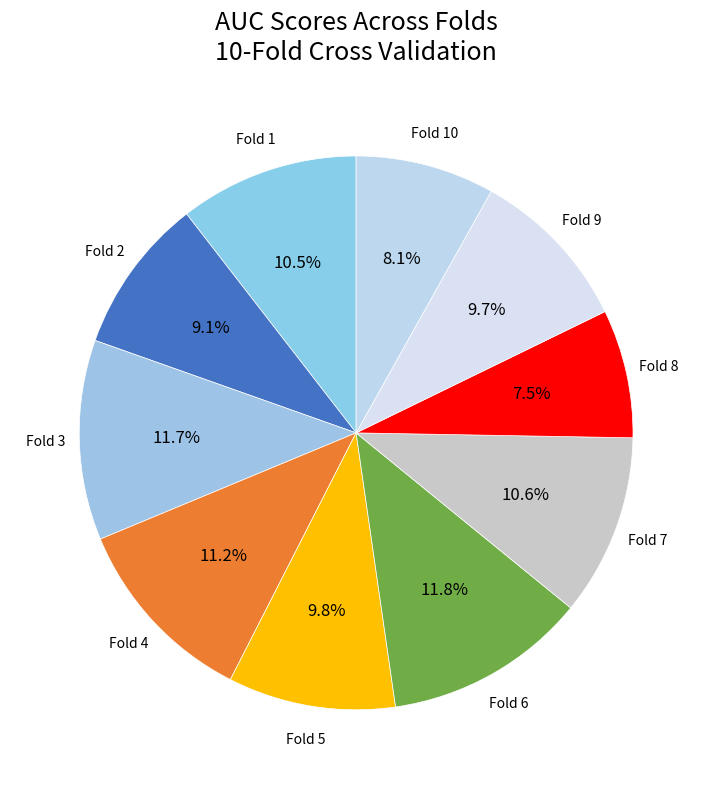

To the nearest percent, what is the difference between the largest and smallest slice percentages?

4%